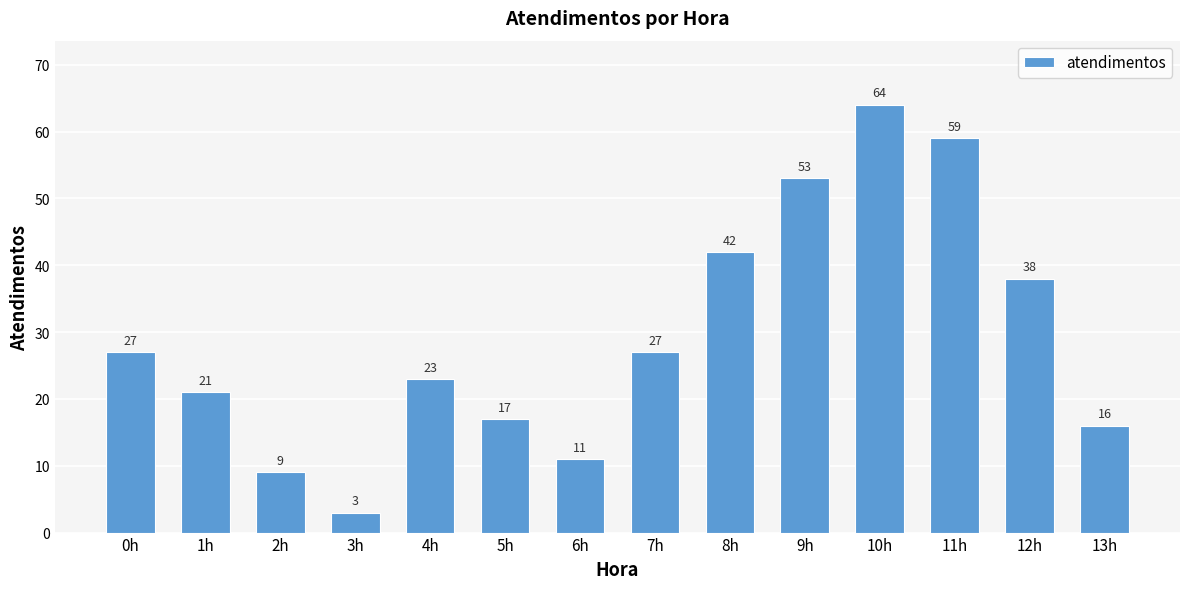

Approximately how many times larger is the value at 7h compared to 10h?

0.4